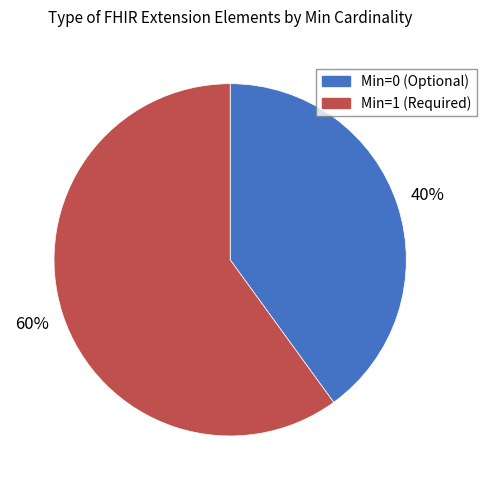

To the nearest percent, what is the difference between the largest and smallest slice percentages?

20%